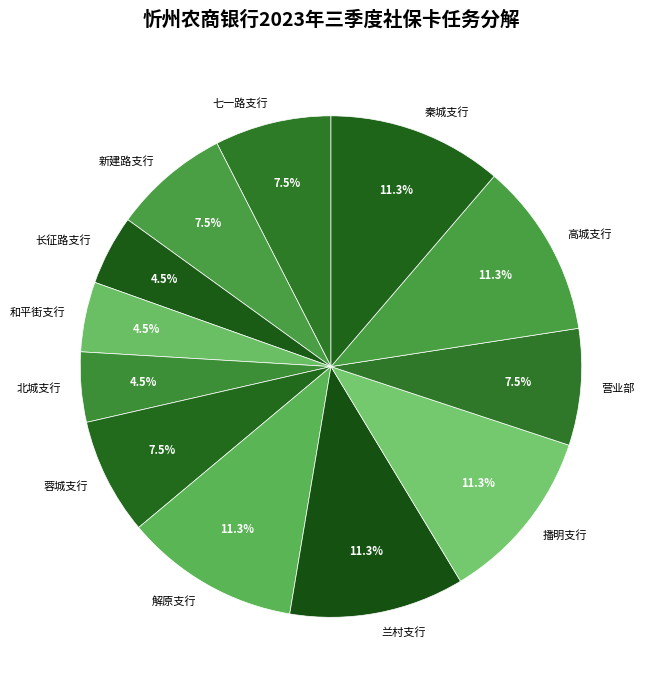

Does any single category account for the majority?

No